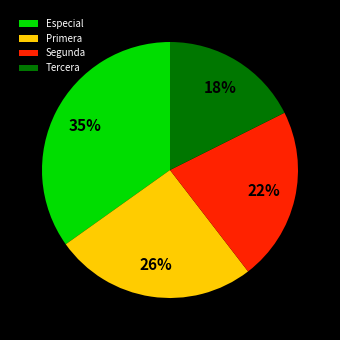

What is the smallest slice in the pie chart?

Tercera